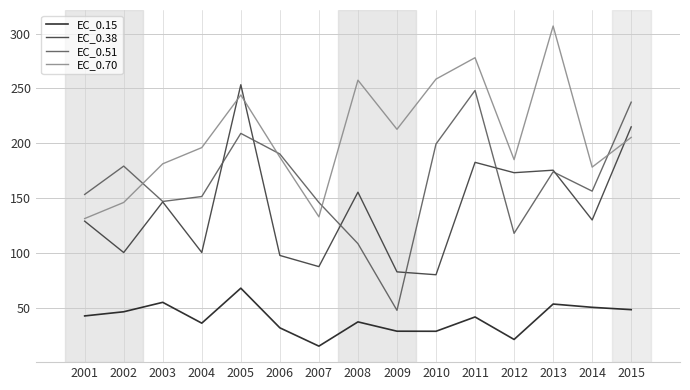

What value does the EC_0.15 series have at 2010?

28.4